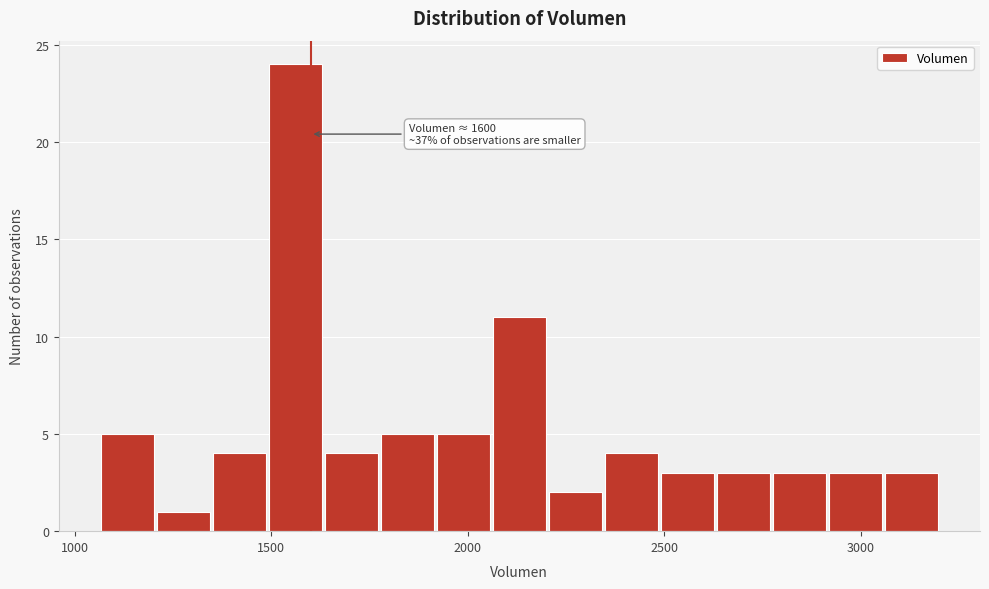

Around what value on the x-axis is the tallest bar? Give the approximate position of its centre, as read against the axis.

1550